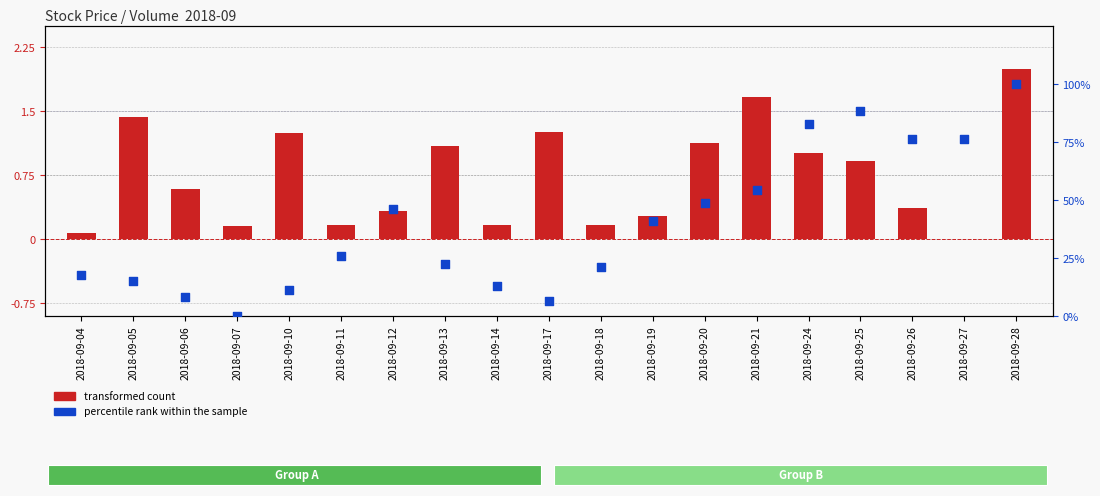

Which series contains the lowest Y value?

transformed count